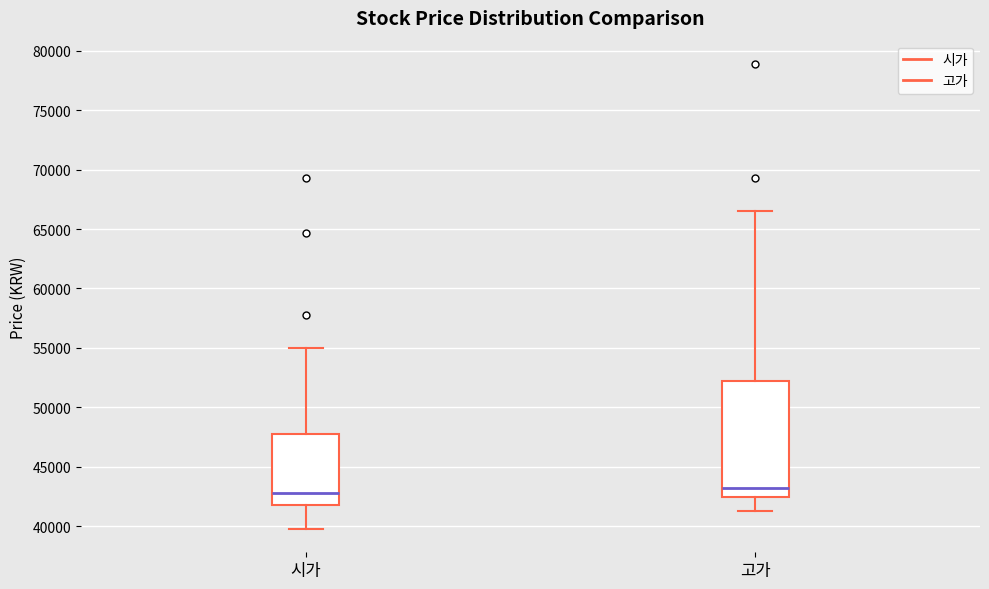

Reading left to right, transcribe this box plot: for each box, give where its median line is, the range the box spans, and where its two whiskers end, as read against the y-axis. The values are not printed on the chart, so give them approximately, as read against the axis.

시가: median 43000, box 42000 to 47500, whiskers 40000 to 55000
고가: median 43000, box 42500 to 52500, whiskers 41500 to 66500